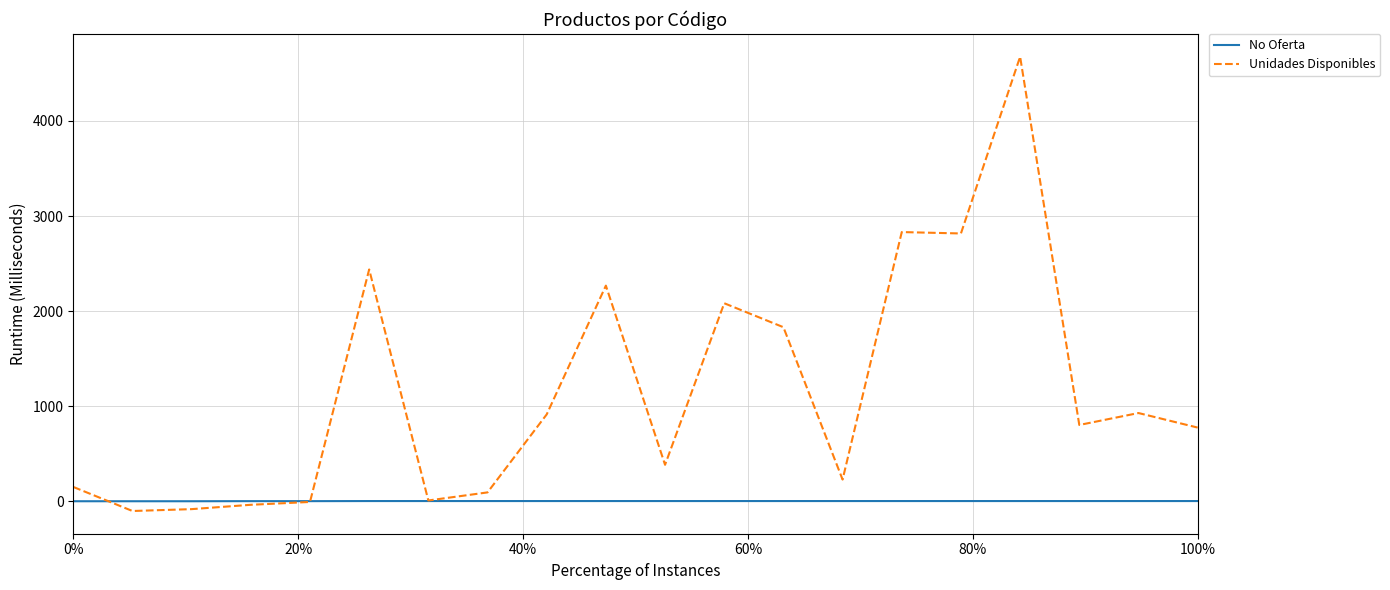

What is the maximum value for Unidades Disponibles?

4675.0